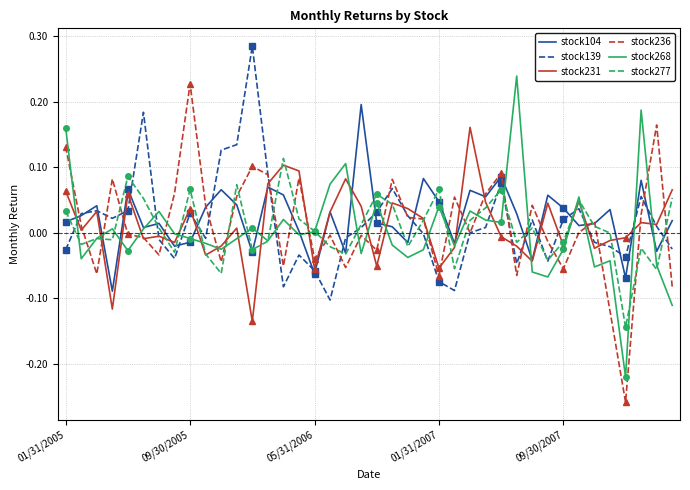

True or false: stock139 has a value of 0.4 at 12.

False